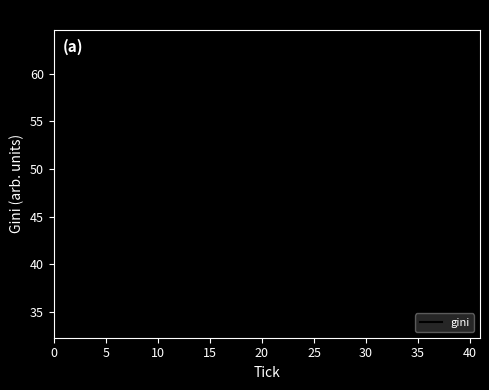

How many lines are shown in the chart?

1